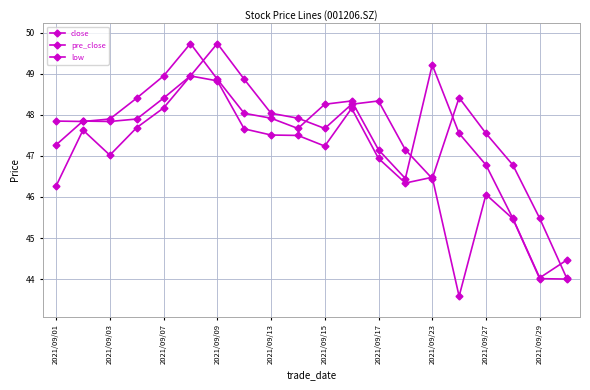

Is this an area chart (filled region under the line)?

No